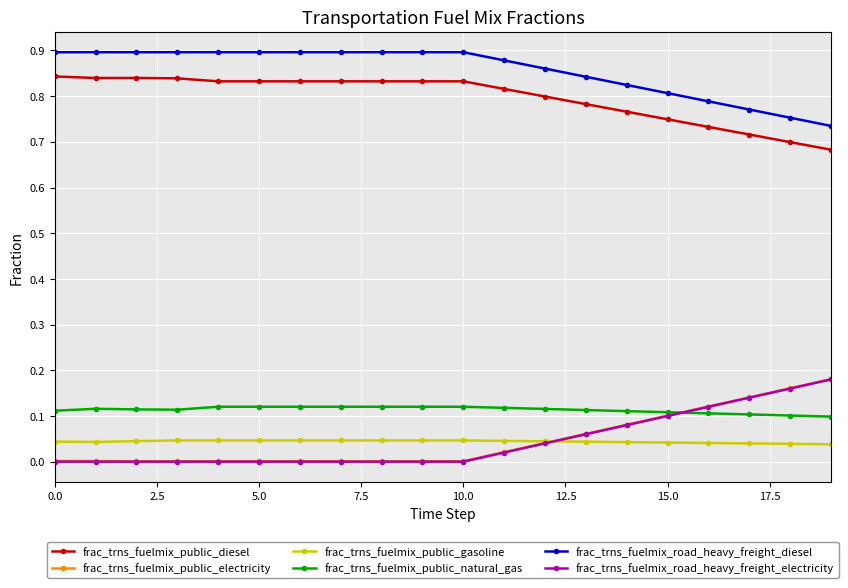

Which series has the largest total across all categories?

frac_trns_fuelmix_road_heavy_freight_diesel